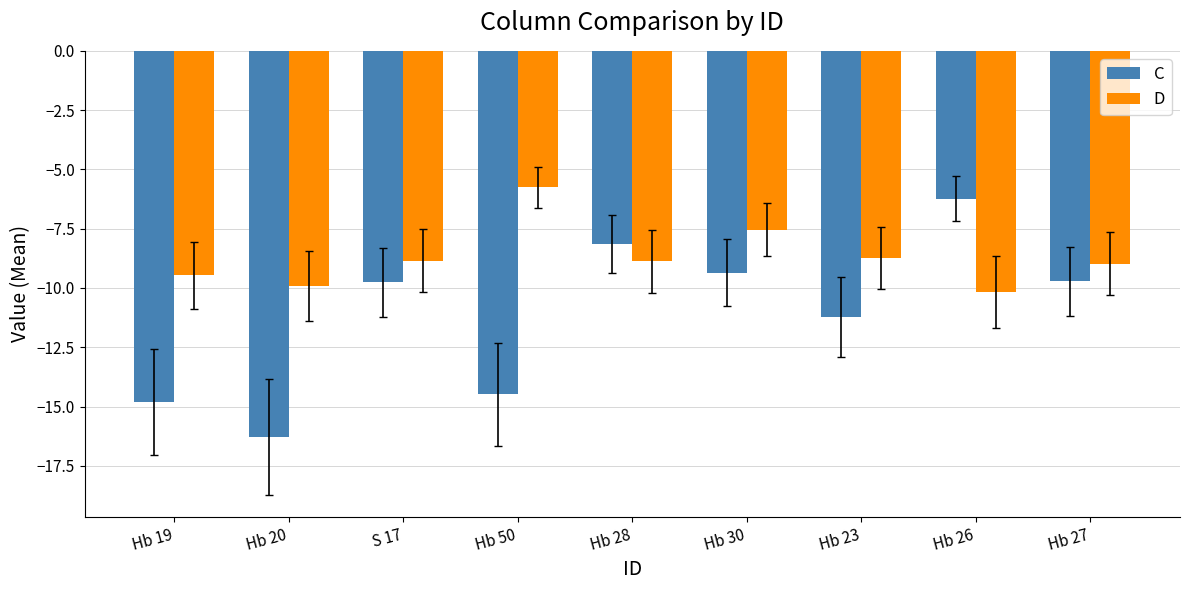

The D series shows -3.2 at Hb 30. True or false?

False